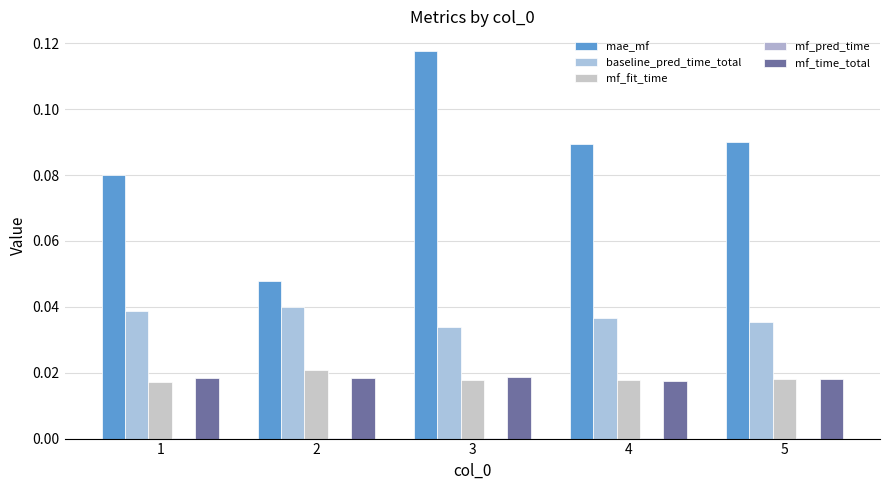

At how many categories does at least one series exceed 0?

5